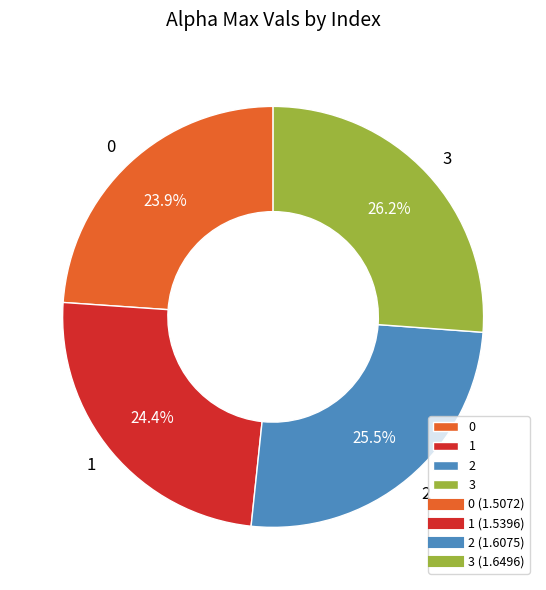

Count the number of slices in the pie.

4